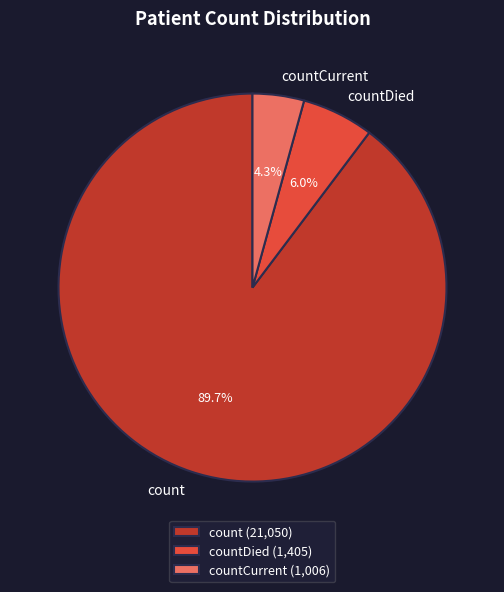

Which category accounts for the majority?

count (21,050)